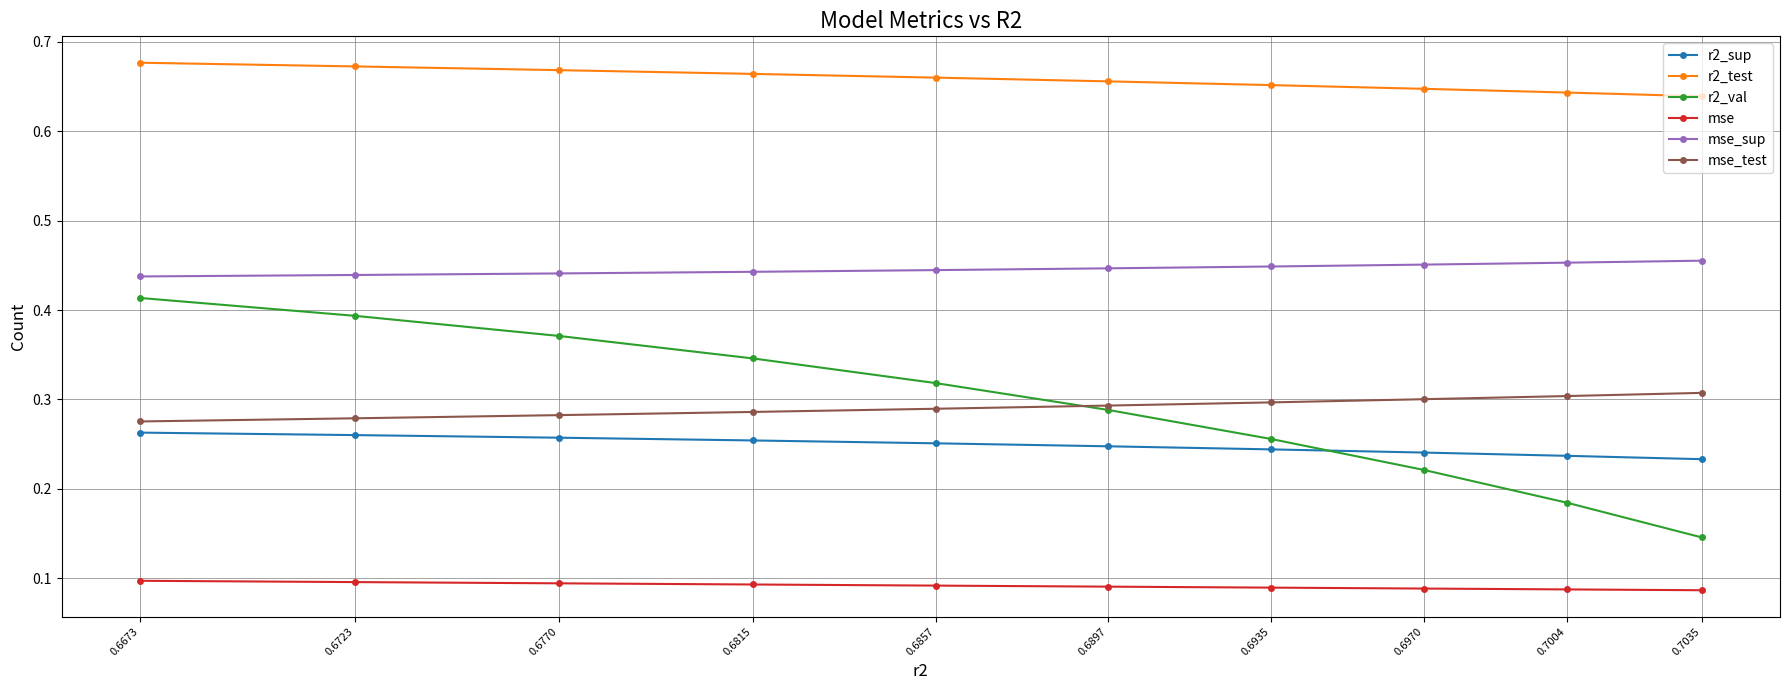

True or false: mse_sup and r2_test intersect in this chart.

False